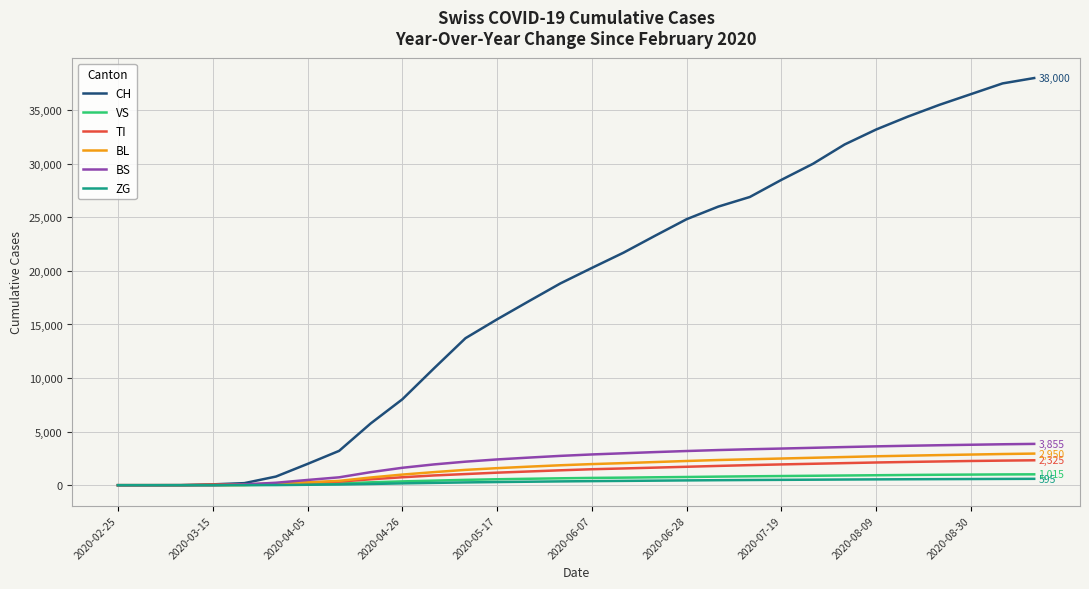

Which series has the largest total across all categories?

CH